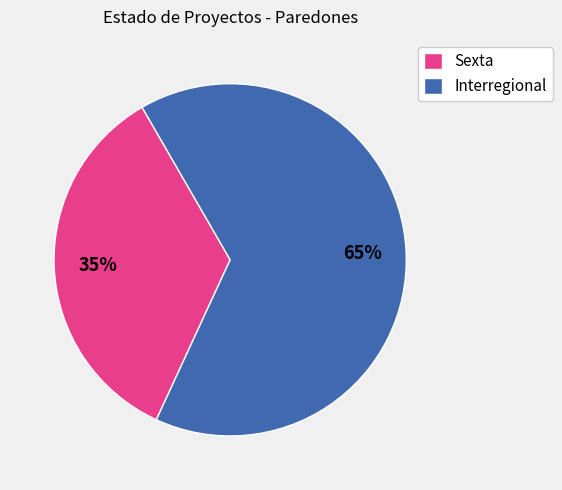

Does Interregional account for over 50% of the chart?

Yes